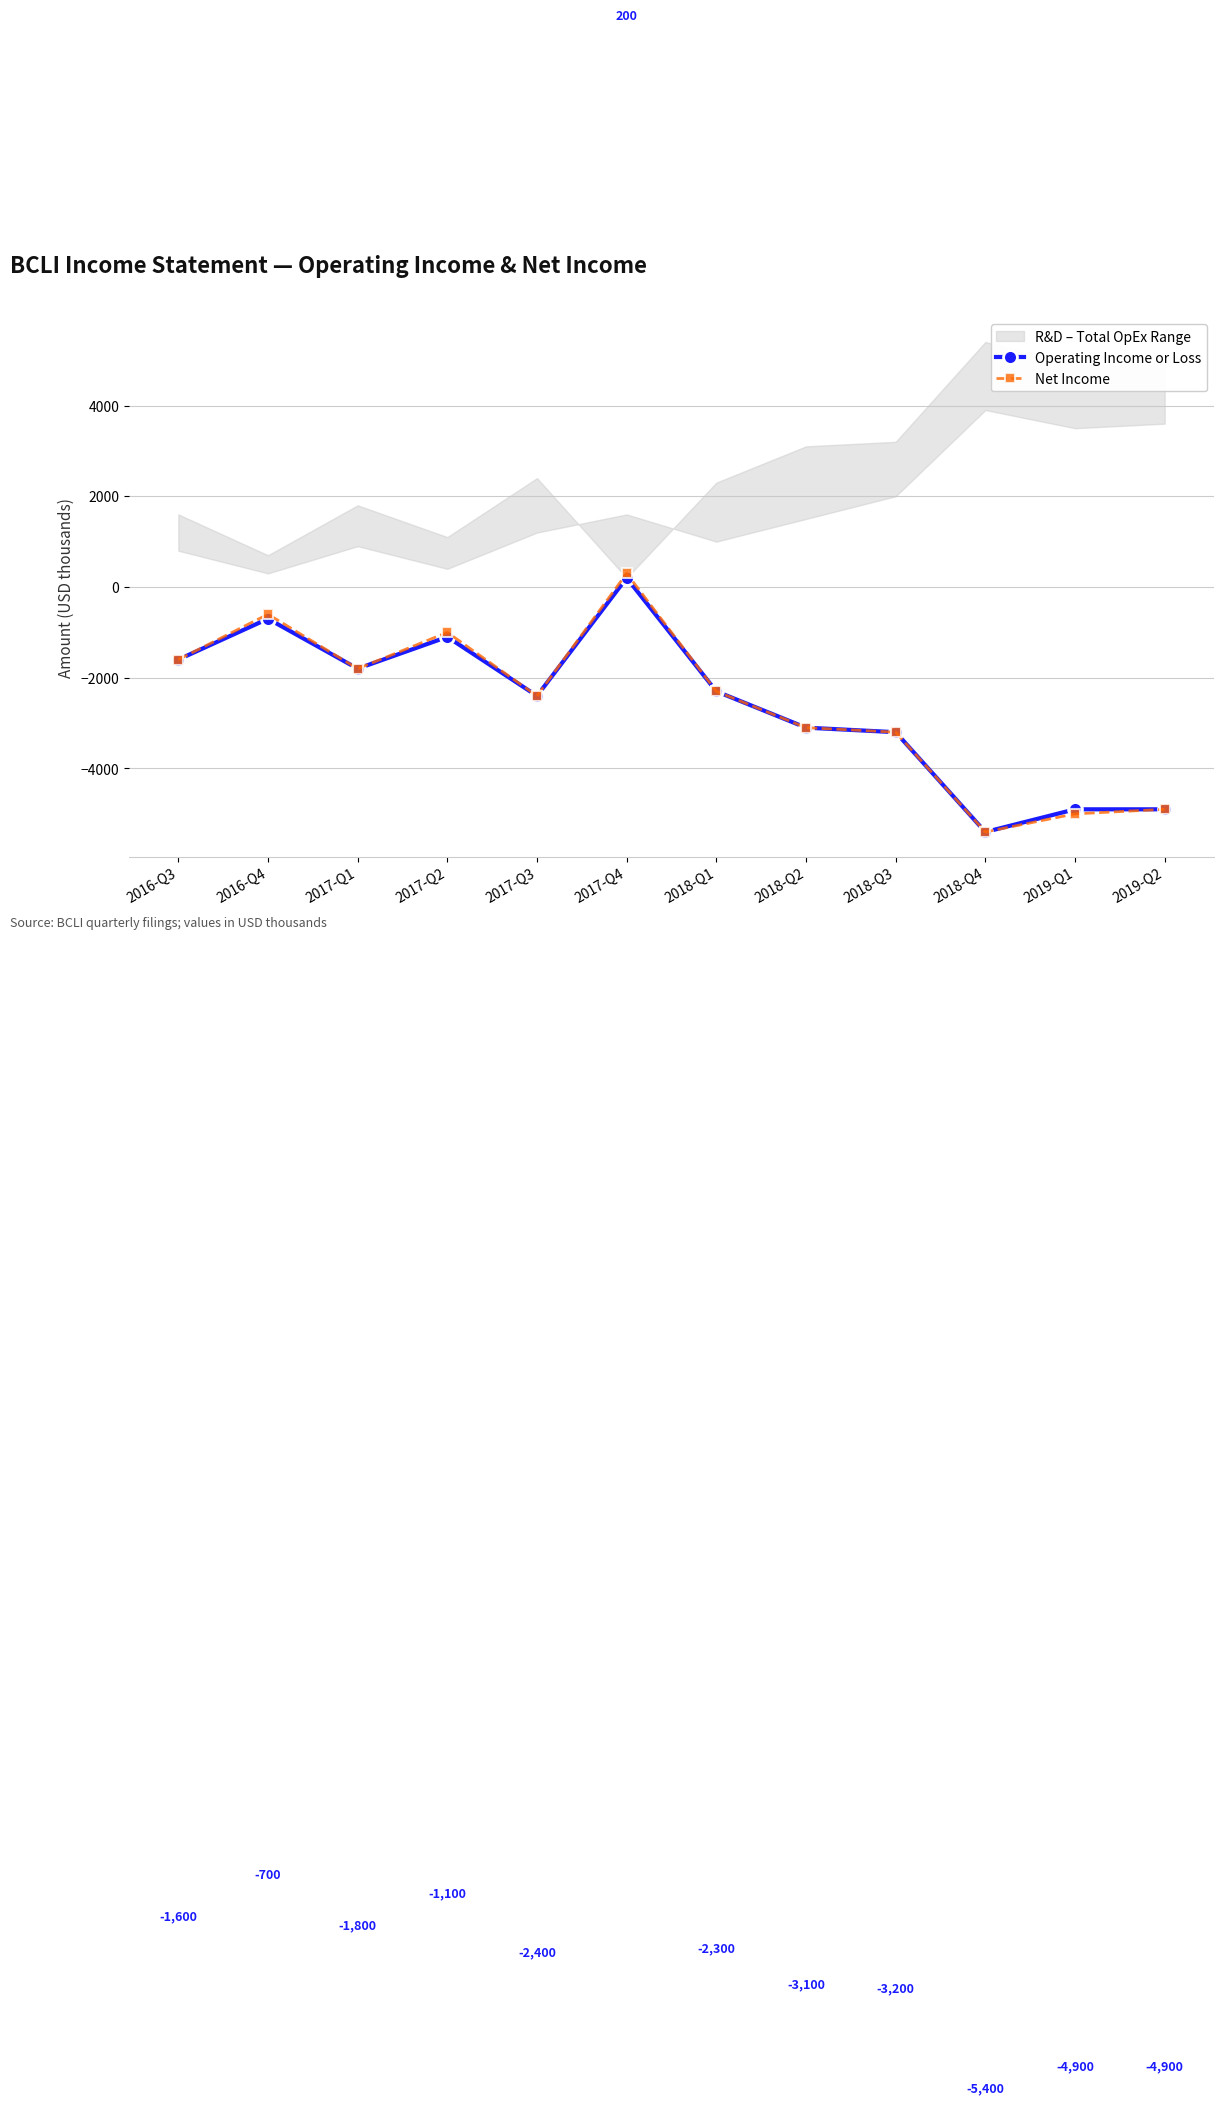

At which label does Operating Income or Loss reach its minimum?

2018-Q4